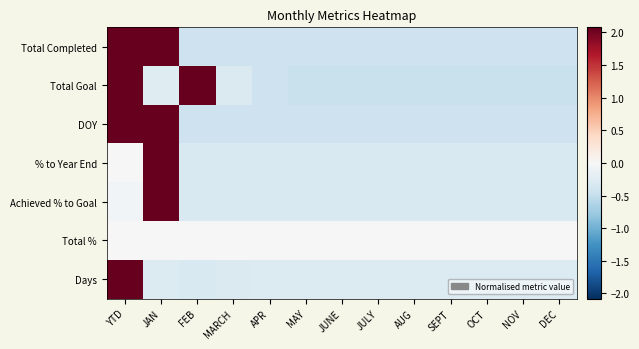

Reading left to right, list all the values displayed in this chart.

Total Completed: YTD=2.3	JAN=2.3	FEB=-0.4	MARCH=-0.4	APR=-0.4	MAY=-0.4	JUNE=-0.4	JULY=-0.4	AUG=-0.4	SEPT=-0.4	OCT=-0.4	NOV=-0.4	DEC=-0.4
Total Goal: YTD=2.5	JAN=-0.3	FEB=2.1	MARCH=-0.3	APR=-0.4	MAY=-0.5	JUNE=-0.5	JULY=-0.5	AUG=-0.5	SEPT=-0.5	OCT=-0.5	NOV=-0.5	DEC=-0.5
DOY: YTD=2.3	JAN=2.3	FEB=-0.4	MARCH=-0.4	APR=-0.4	MAY=-0.4	JUNE=-0.4	JULY=-0.4	AUG=-0.4	SEPT=-0.4	OCT=-0.4	NOV=-0.4	DEC=-0.4
% to Year End: YTD=0.0	JAN=3.5	FEB=-0.3	MARCH=-0.3	APR=-0.3	MAY=-0.3	JUNE=-0.3	JULY=-0.3	AUG=-0.3	SEPT=-0.3	OCT=-0.3	NOV=-0.3	DEC=-0.3
Achieved % to Goal: YTD=-0.1	JAN=3.5	FEB=-0.3	MARCH=-0.3	APR=-0.3	MAY=-0.3	JUNE=-0.3	JULY=-0.3	AUG=-0.3	SEPT=-0.3	OCT=-0.3	NOV=-0.3	DEC=-0.3
Total %: YTD=0.0	JAN=0.0	FEB=0.0	MARCH=0.0	APR=0.0	MAY=0.0	JUNE=0.0	JULY=0.0	AUG=0.0	SEPT=0.0	OCT=0.0	NOV=0.0	DEC=0.0
Days: YTD=3.5	JAN=-0.3	FEB=-0.3	MARCH=-0.3	APR=-0.3	MAY=-0.3	JUNE=-0.3	JULY=-0.3	AUG=-0.3	SEPT=-0.3	OCT=-0.3	NOV=-0.3	DEC=-0.3